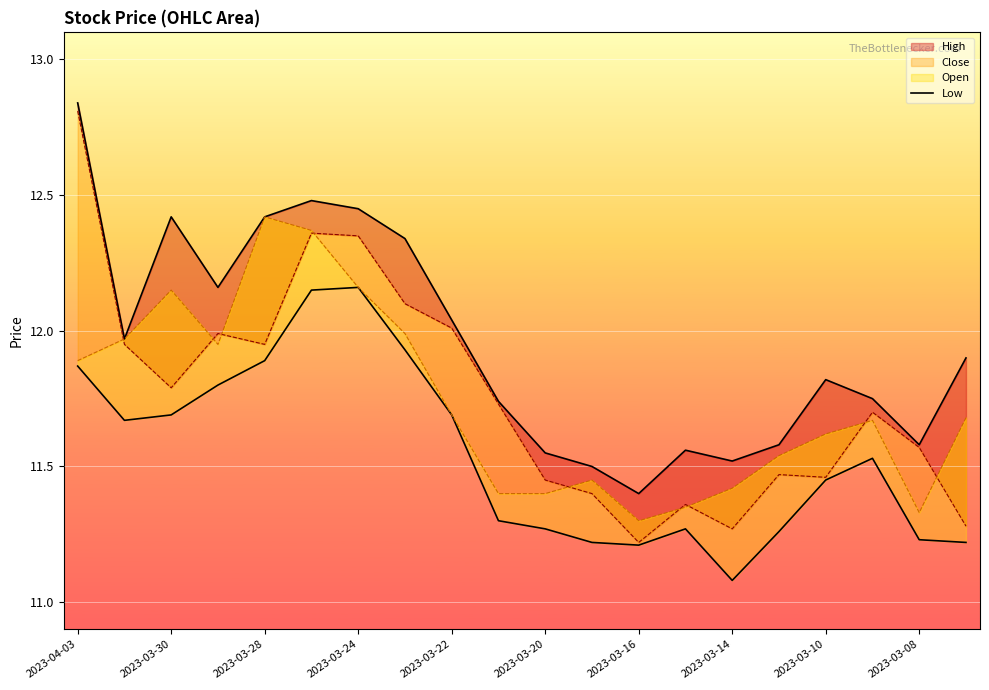

True or false: low and close_line cross at least once.

False